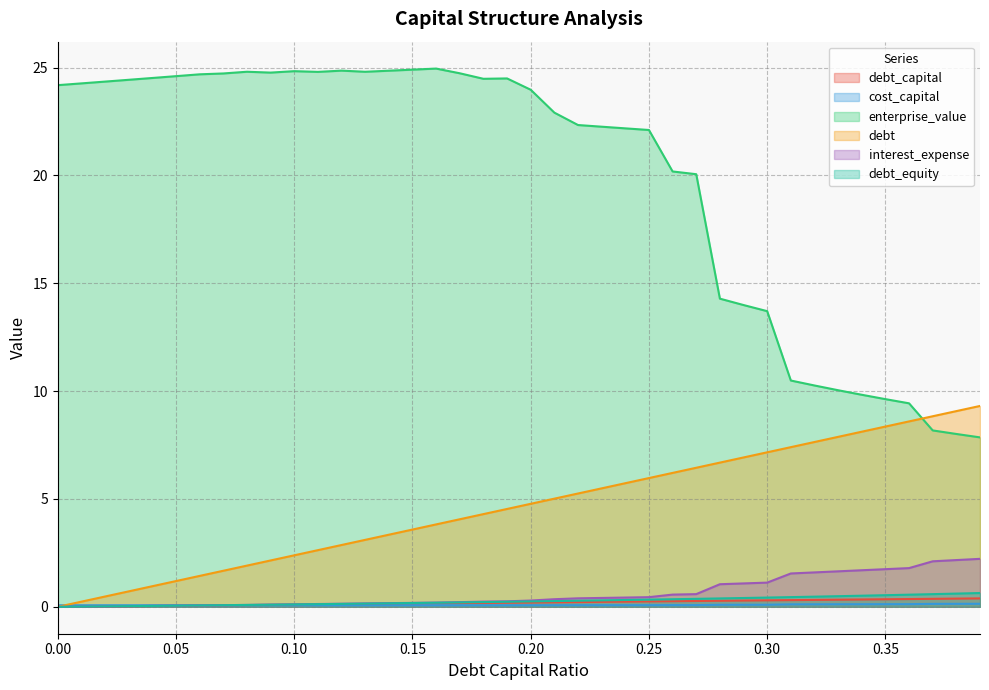

Reading left to right, what are all the values shown in this chart?

debt_capital: 0.0	0.0	0.0	0.0	0.0	0.1	0.1	0.1	0.1	0.1	0.1	0.1	0.1	0.1	0.1	0.1	0.2	0.2	0.2	0.2	0.2	0.2	0.2	0.2	0.2	0.2	0.3	0.3	0.3	0.3	0.3	0.3	0.3	0.3	0.3	0.3	0.4	0.4	0.4	0.4
cost_capital: 0.1	0.1	0.1	0.1	0.1	0.1	0.1	0.1	0.1	0.1	0.1	0.1	0.1	0.1	0.1	0.1	0.1	0.1	0.1	0.1	0.1	0.1	0.1	0.1	0.1	0.1	0.1	0.1	0.1	0.1	0.1	0.1	0.1	0.1	0.1	0.1	0.1	0.1	0.1	0.1
enterprise_value: 24.2	24.3	24.4	24.4	24.5	24.6	24.7	24.7	24.8	24.8	24.8	24.8	24.9	24.8	24.9	24.9	25.0	24.7	24.5	24.5	24.0	22.9	22.3	22.3	22.2	22.1	20.2	20.1	14.3	14.0	13.7	10.5	10.3	10.0	9.8	9.6	9.4	8.2	8.0	7.9
debt: 0.0	0.2	0.5	0.7	1.0	1.2	1.4	1.7	1.9	2.1	2.4	2.6	2.9	3.1	3.3	3.6	3.8	4.1	4.3	4.5	4.8	5.0	5.3	5.5	5.7	6.0	6.2	6.4	6.7	6.9	7.2	7.4	7.6	7.9	8.1	8.4	8.6	8.8	9.1	9.3
interest_expense: 0.0	0.0	0.0	0.0	0.0	0.1	0.1	0.1	0.1	0.1	0.1	0.1	0.1	0.2	0.2	0.2	0.2	0.2	0.2	0.3	0.3	0.4	0.4	0.4	0.4	0.4	0.6	0.6	1.0	1.1	1.1	1.5	1.6	1.6	1.7	1.7	1.8	2.1	2.2	2.2
debt_equity: 0.0	0.0	0.0	0.0	0.0	0.1	0.1	0.1	0.1	0.1	0.1	0.1	0.1	0.1	0.2	0.2	0.2	0.2	0.2	0.2	0.2	0.3	0.3	0.3	0.3	0.3	0.4	0.4	0.4	0.4	0.4	0.4	0.5	0.5	0.5	0.5	0.6	0.6	0.6	0.6